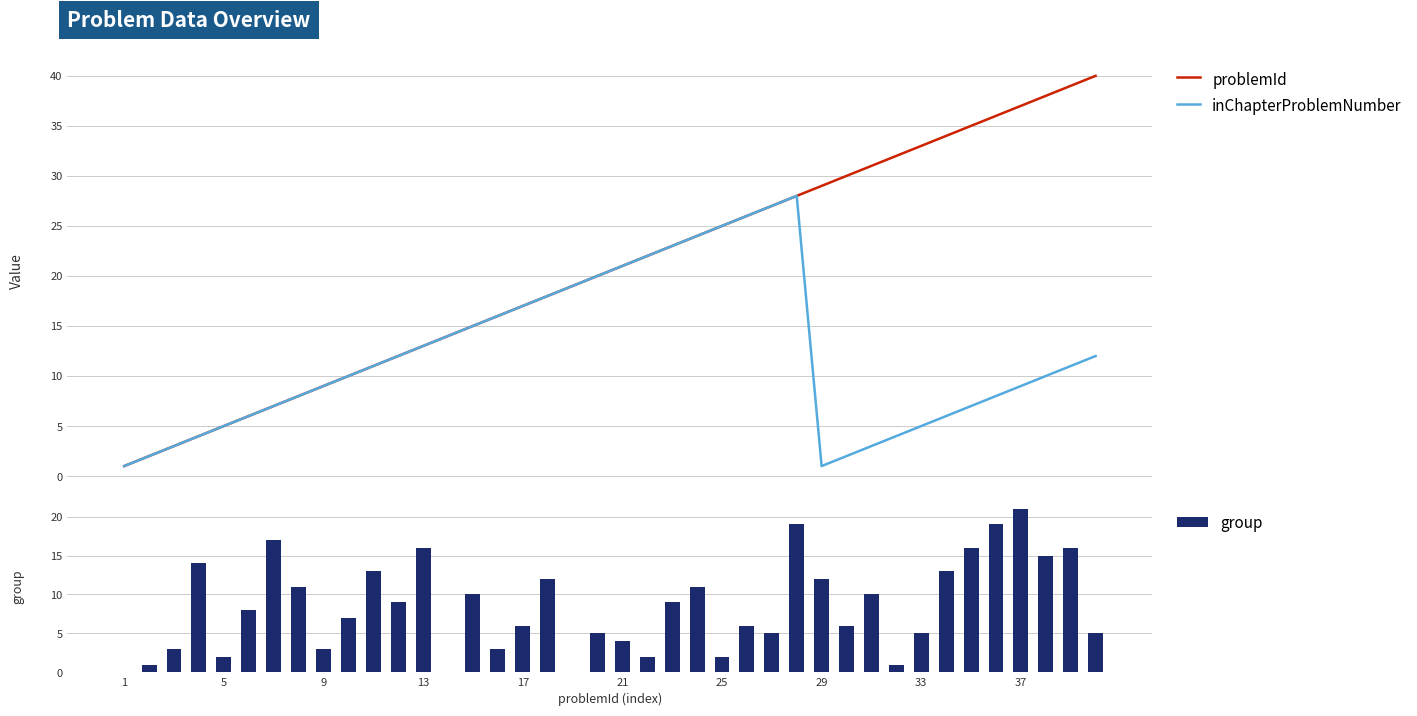

What is the maximum value for inChapterProblemNumber?

28